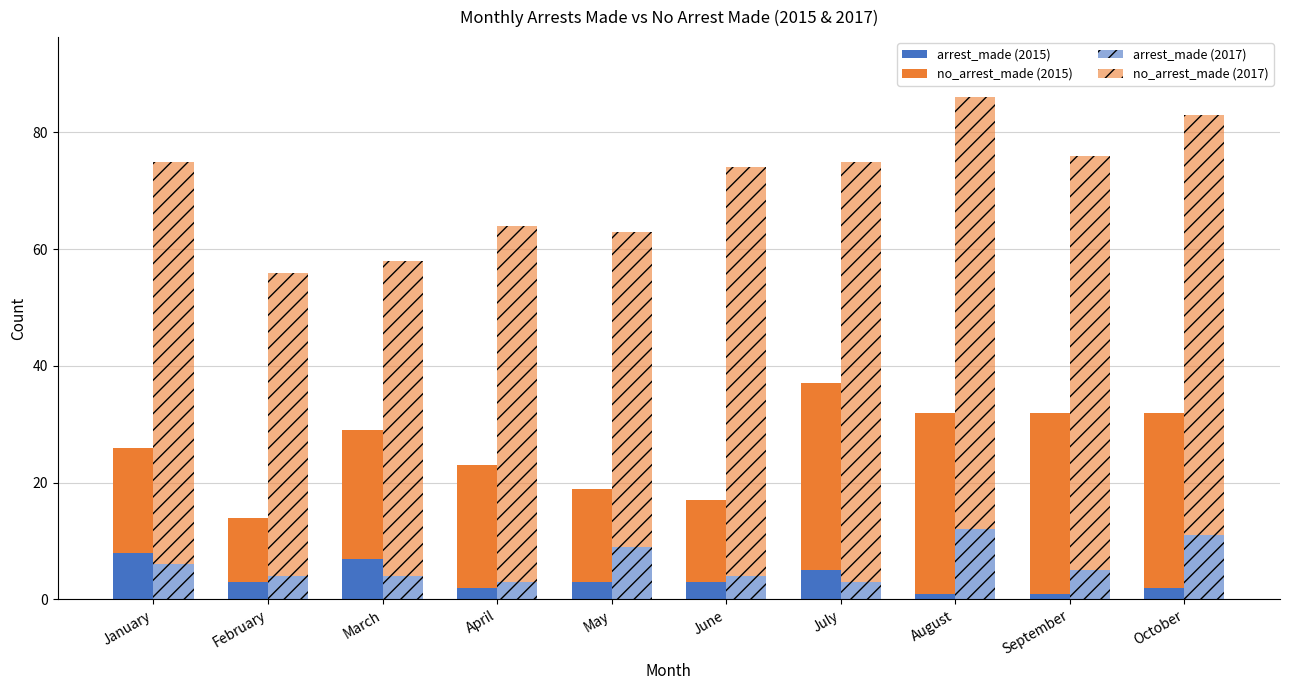

What is the average value of the no_arrest_made (2015) series?

23